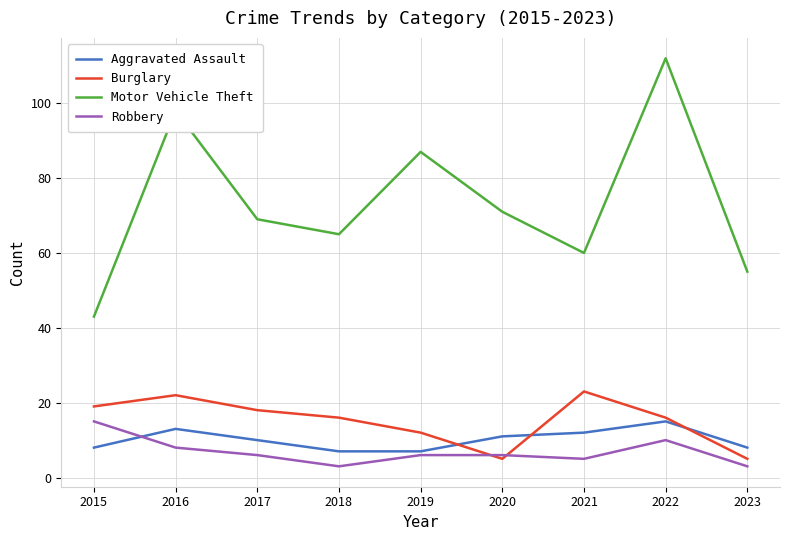

What is the highest value of the Robbery series?

15